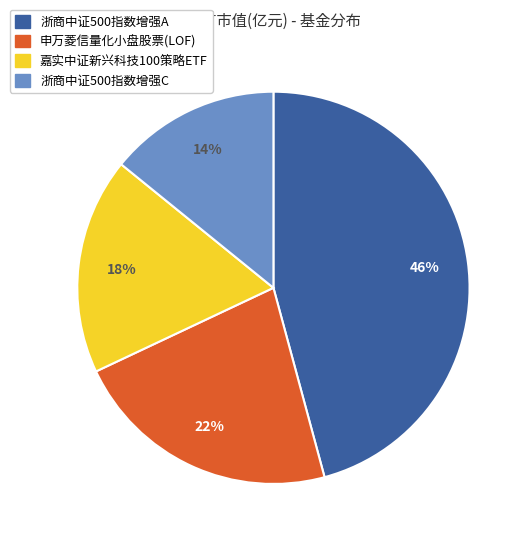

Rank the categories by value from highest to lowest.

浙商中证500指数增强A, 申万菱信量化小盘股票(LOF), 嘉实中证新兴科技100策略ETF, 浙商中证500指数增强C